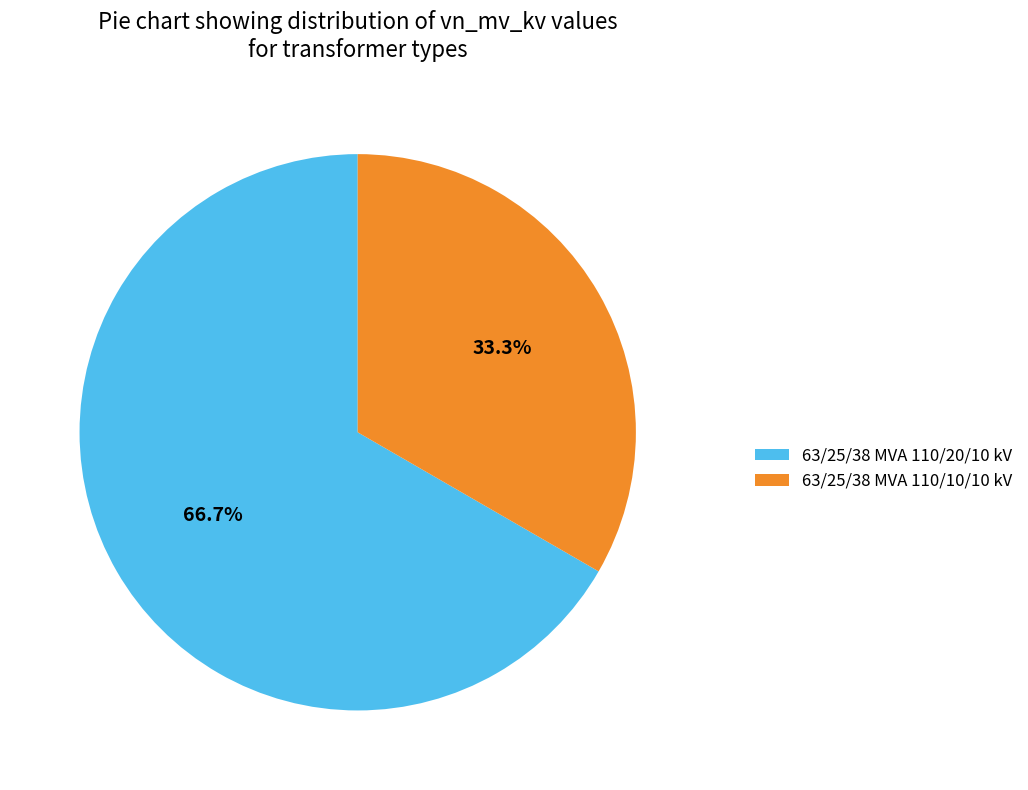

To the nearest percent, what is the combined percentage of 63/25/38 MVA 110/10/10 kV and 63/25/38 MVA 110/20/10 kV?

100%